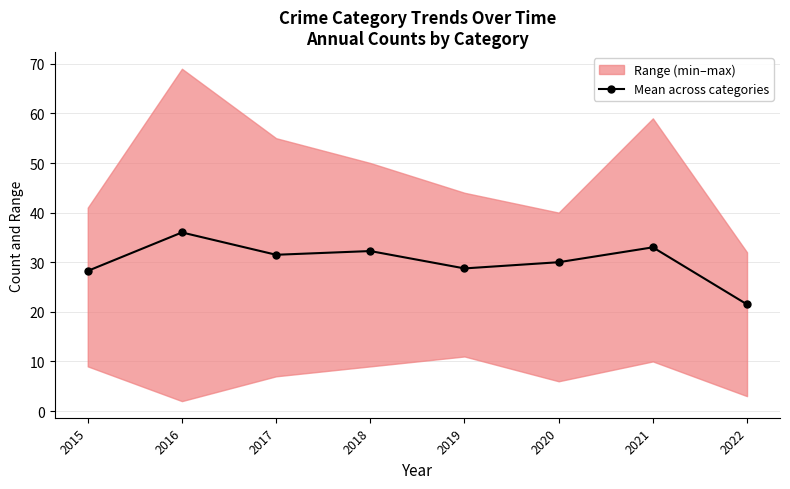

What value does the data have at 2018?

32.2